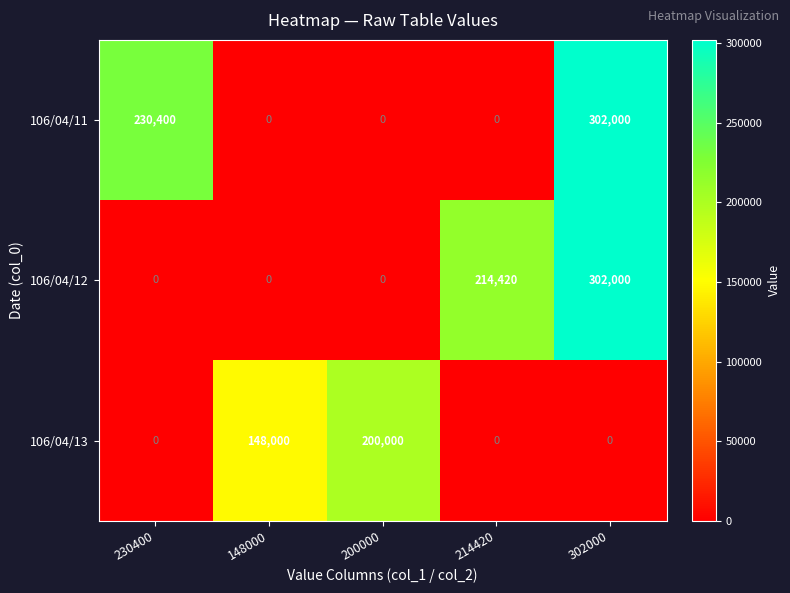

What is the maximum value shown in the chart?

302000